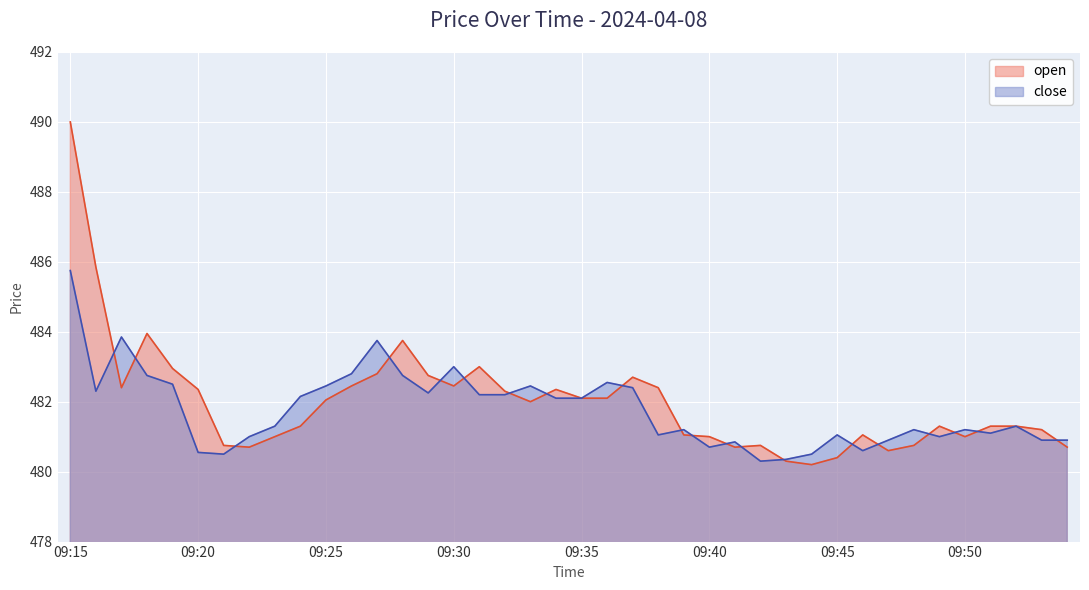

At which category is the sum across all series the highest?

09:15